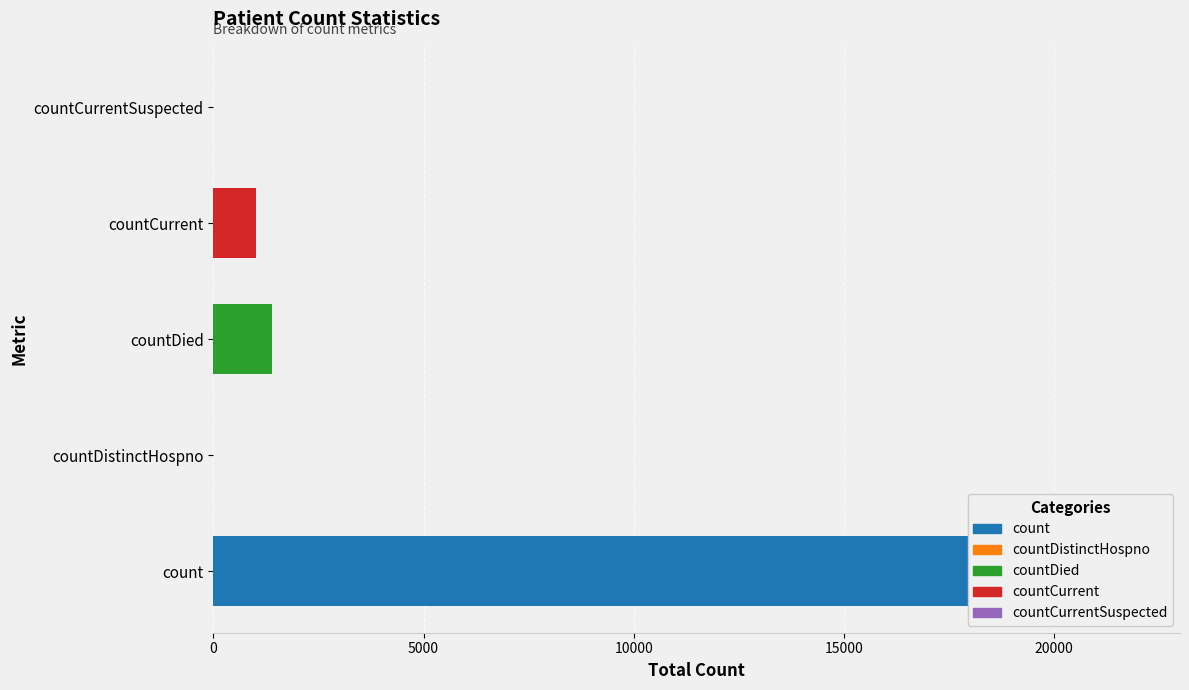

What is the value of the 4th bar from the left?

1006